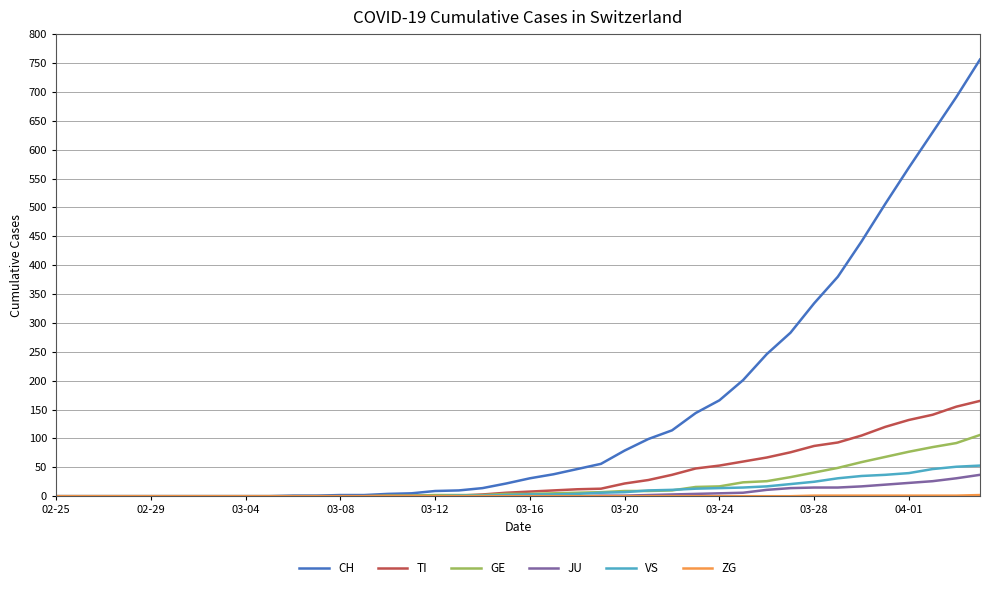

How many series are shown in this chart?

6